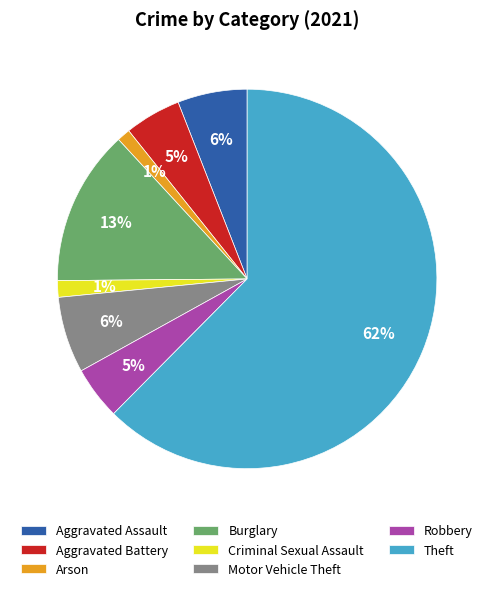

How many segments does this pie chart have?

8